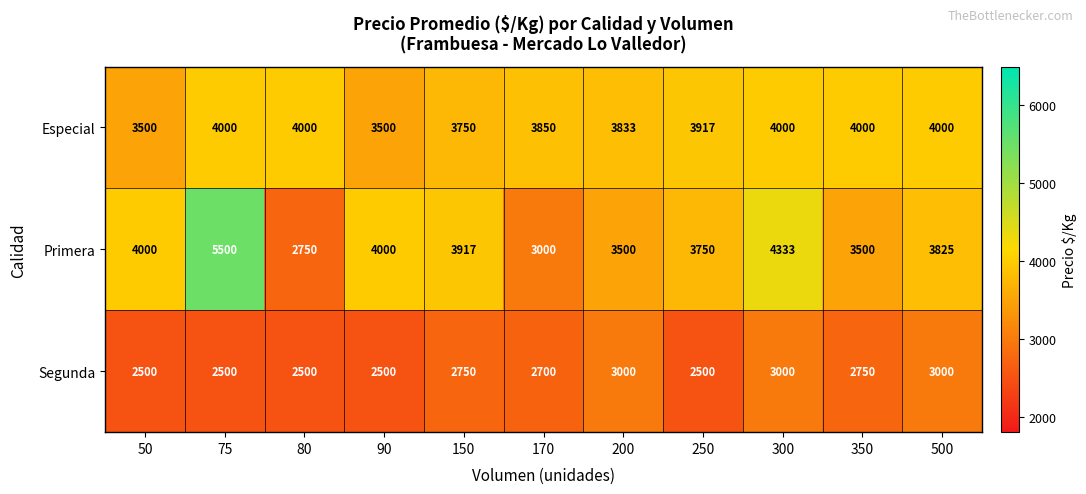

True or false: Primera has a value of 5500 at 75.

True